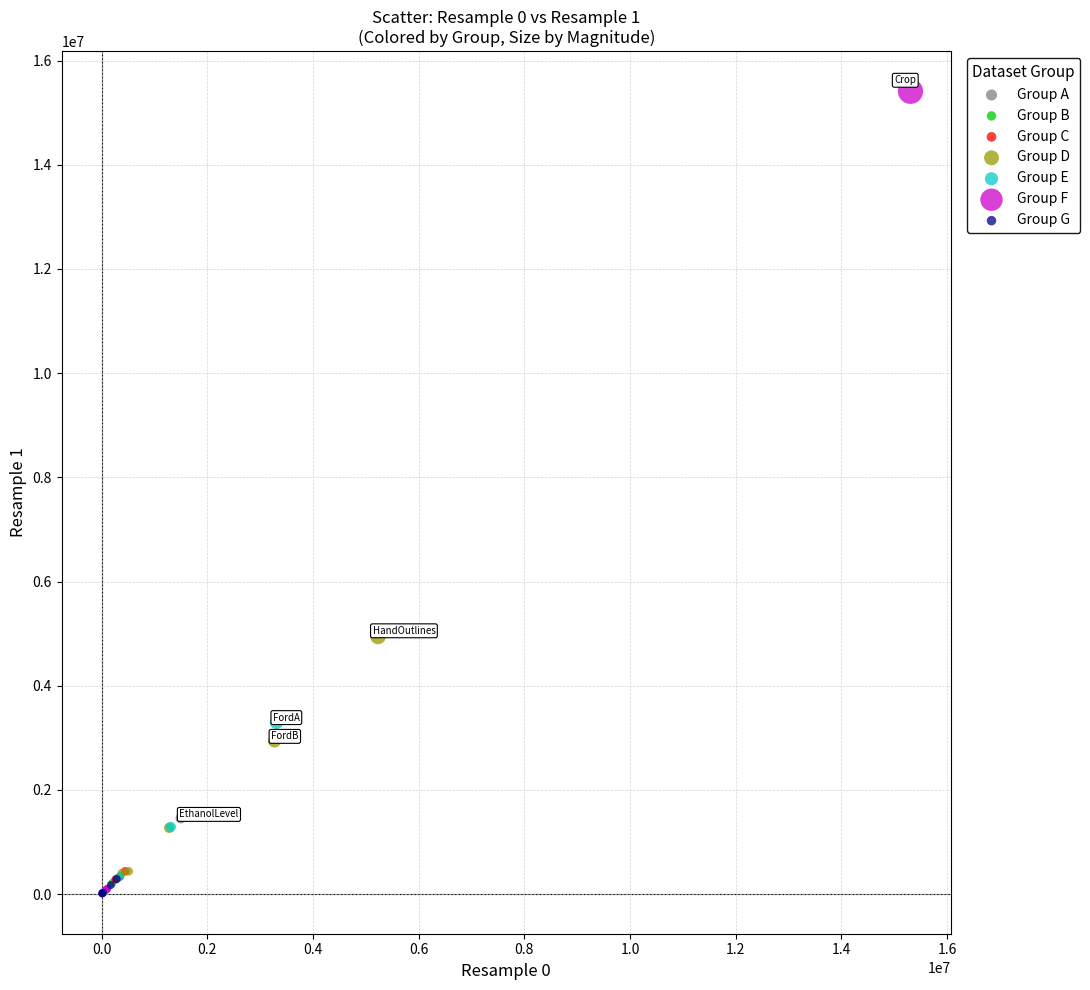

Which series contains the highest Y value?

Group F